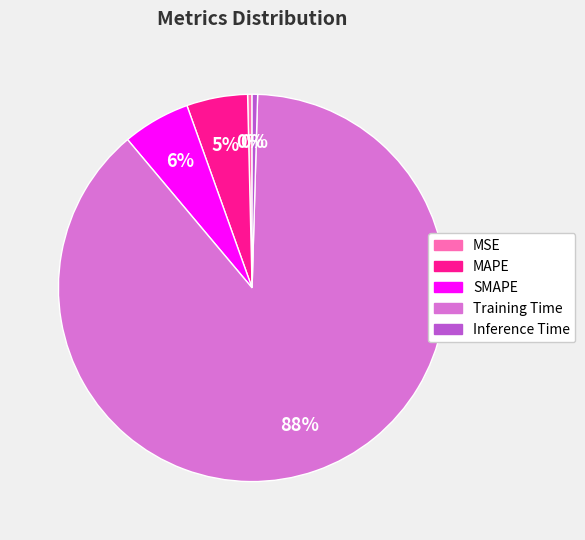

The MAPE slice represents 5% of the pie. True or false?

True